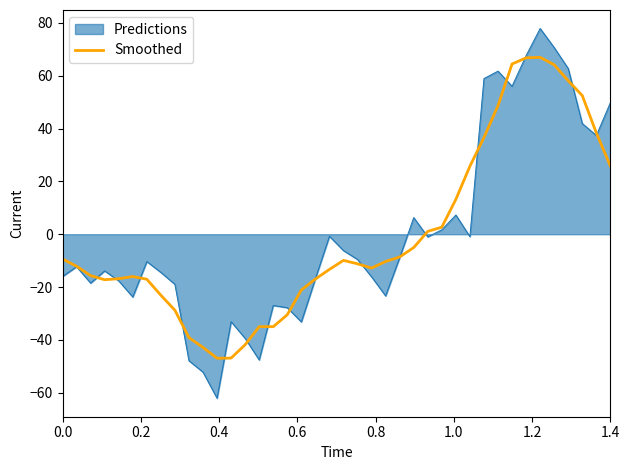

List the series in order of their peak value, lowest first.

Smoothed, Predictions